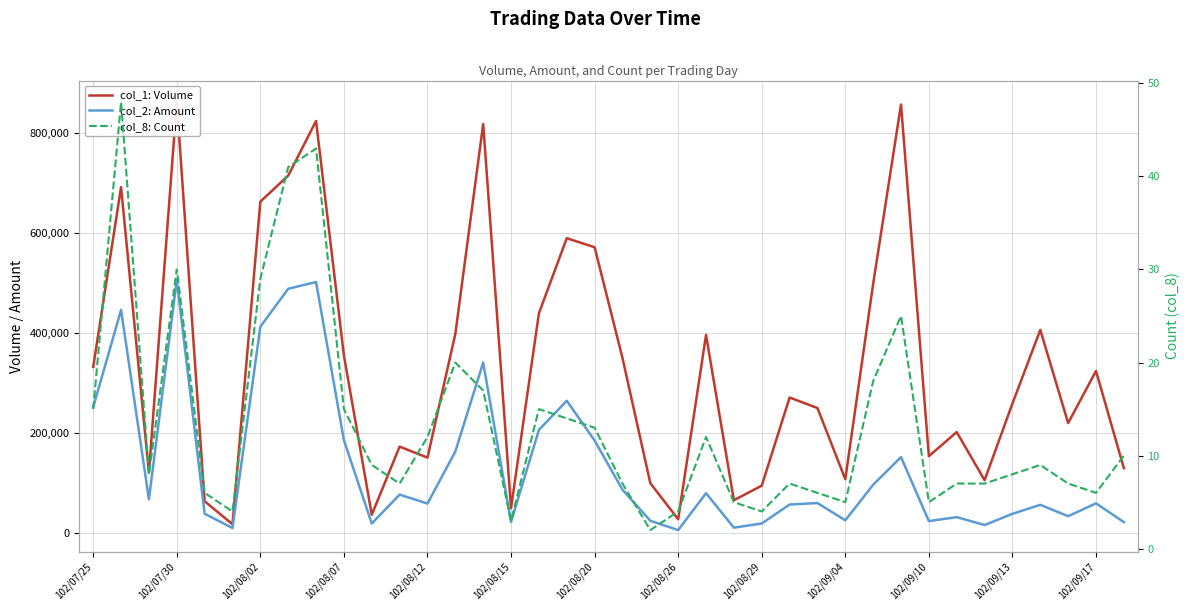

List the series in order of their overall mean, highest first.

col_1: Volume, col_2: Amount, col_8: Count